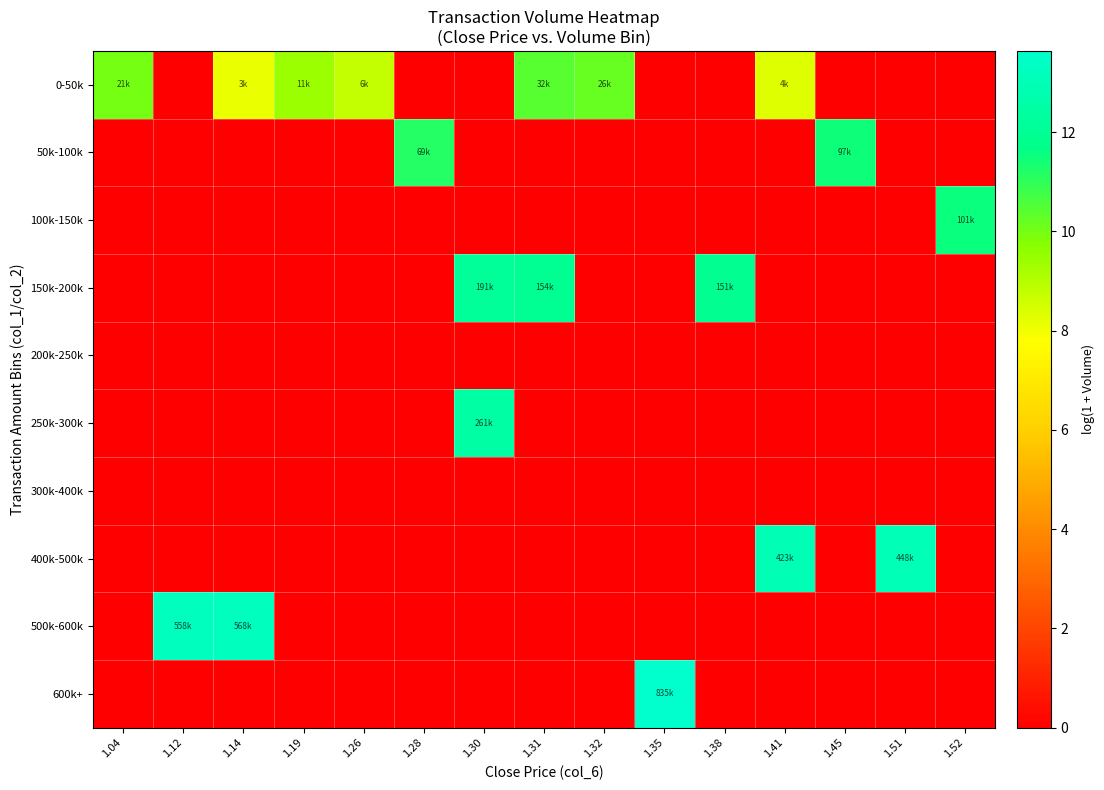

Count the number of categories in the chart.

15